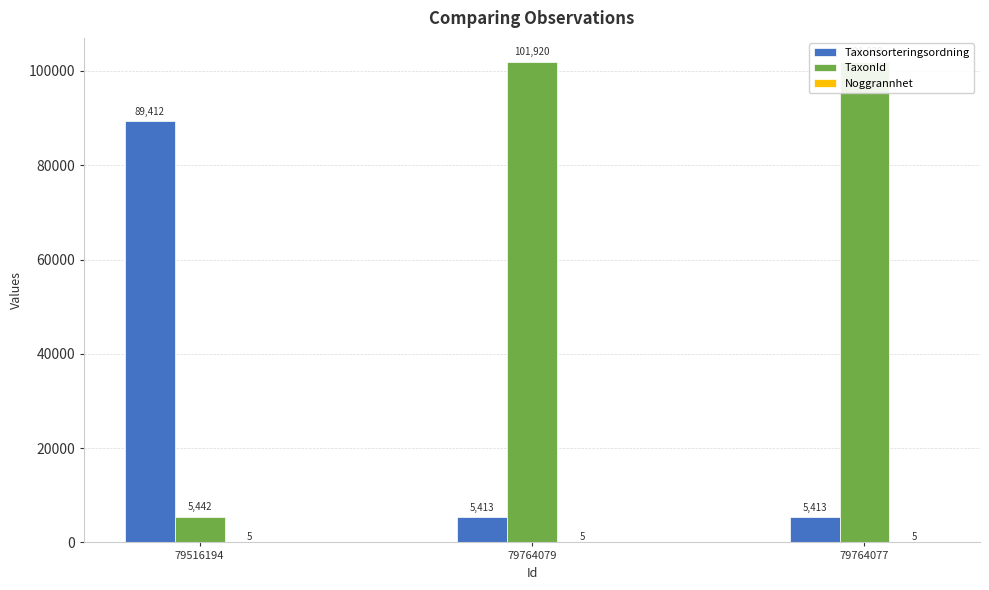

Reading left to right, list all the values displayed in this chart.

Taxonsorteringsordning: 79516194=89412	79764079=5413	79764077=5413
TaxonId: 79516194=5442	79764079=101920	79764077=101920
Noggrannhet: 79516194=5	79764079=5	79764077=5